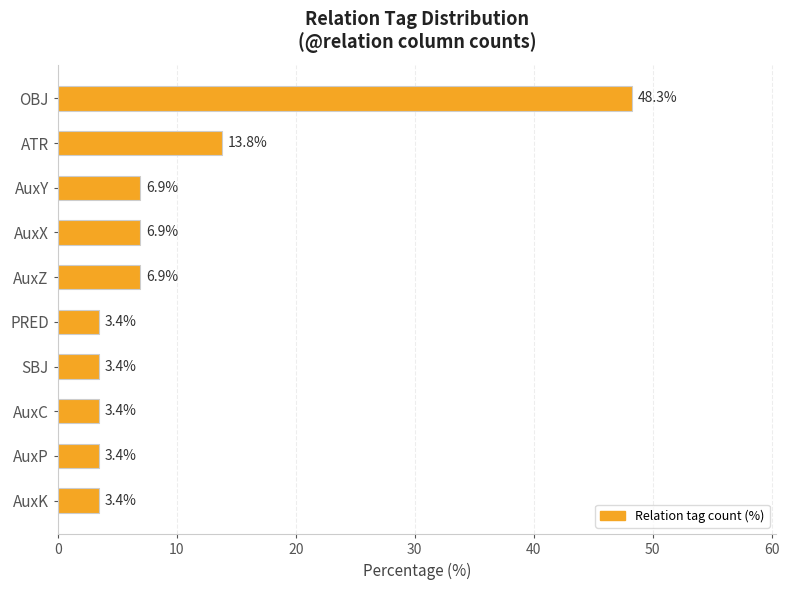

What is the approximate value at ATR?

13.8